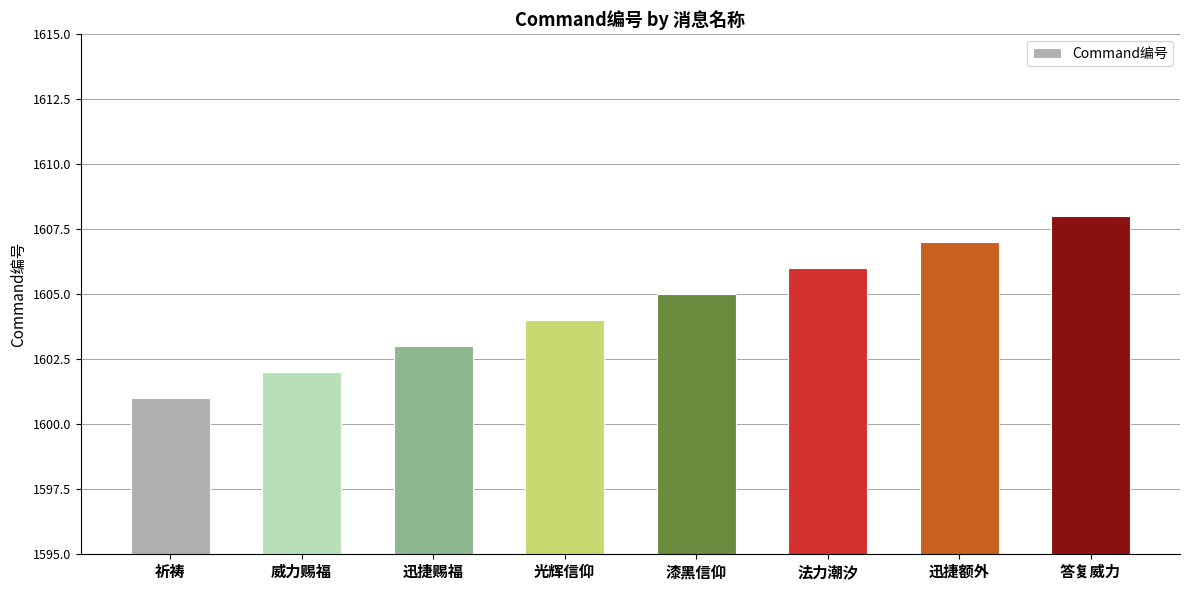

Where is the data nearest to the value 1604?

光辉信仰